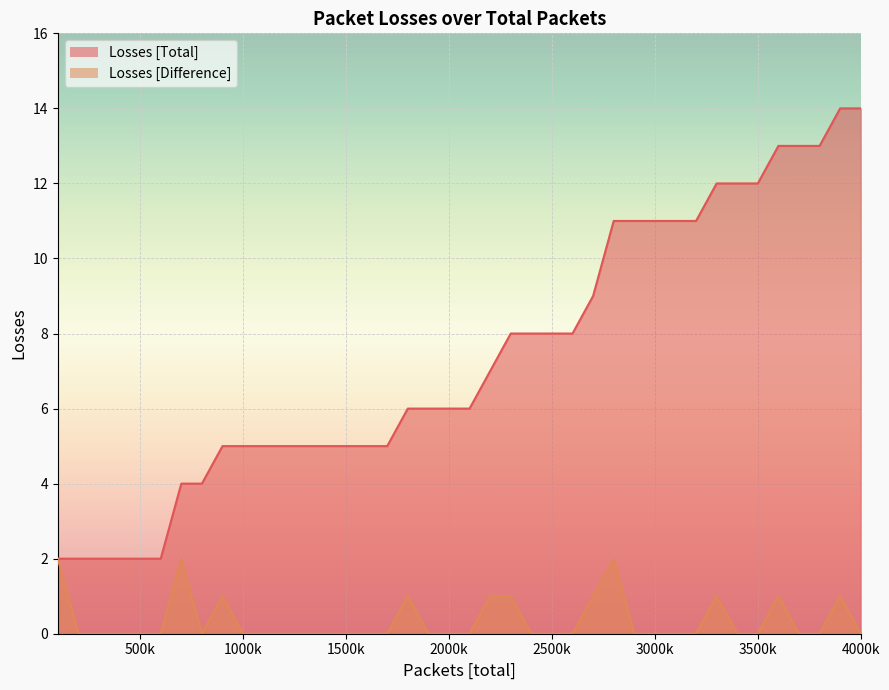

Which series has the largest total across all categories?

Losses [Total]